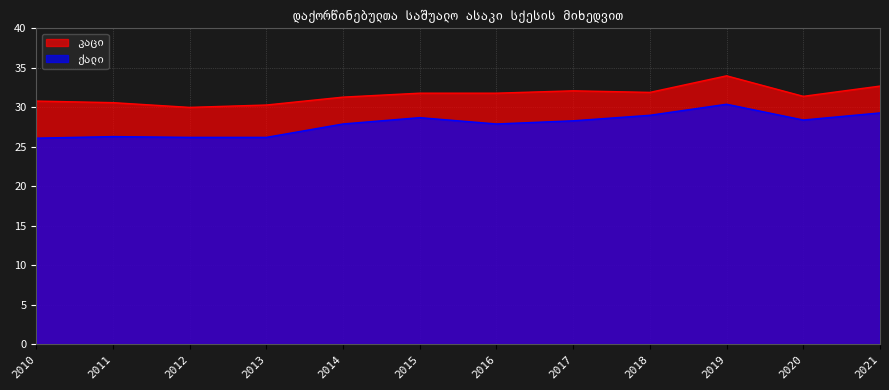

Reading left to right, what are all the values shown in this chart?

კაცი: 30.8	30.6	30.0	30.3	31.3	31.8	31.8	32.1	31.9	34.0	31.4	32.7
ქალი: 26.1	26.3	26.2	26.2	27.9	28.7	27.9	28.3	29.0	30.4	28.4	29.3